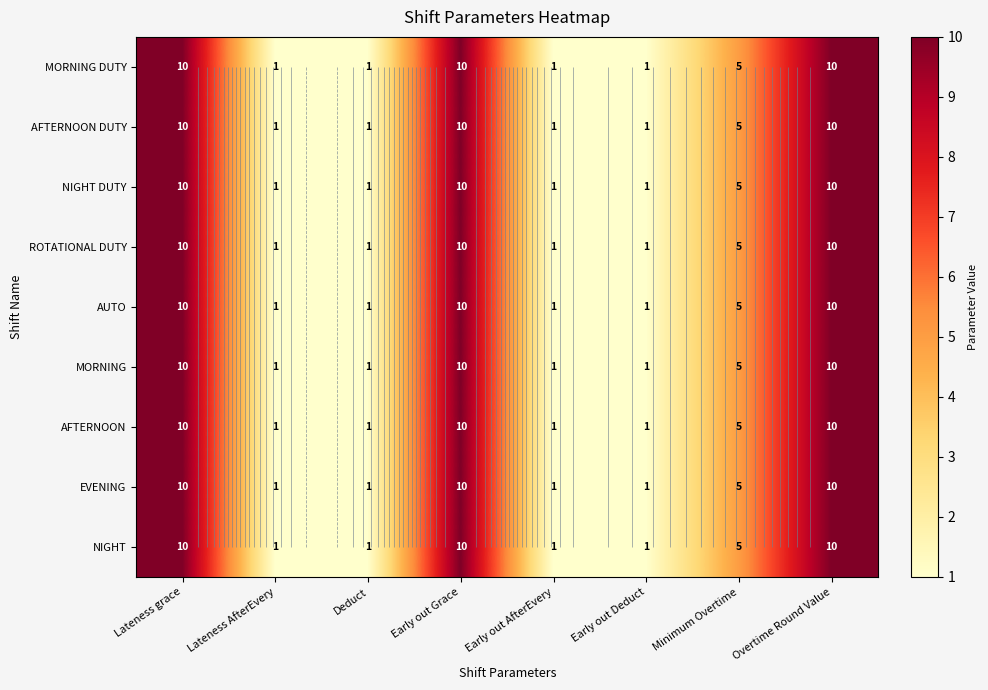

What is the sum of all NIGHT values?

39